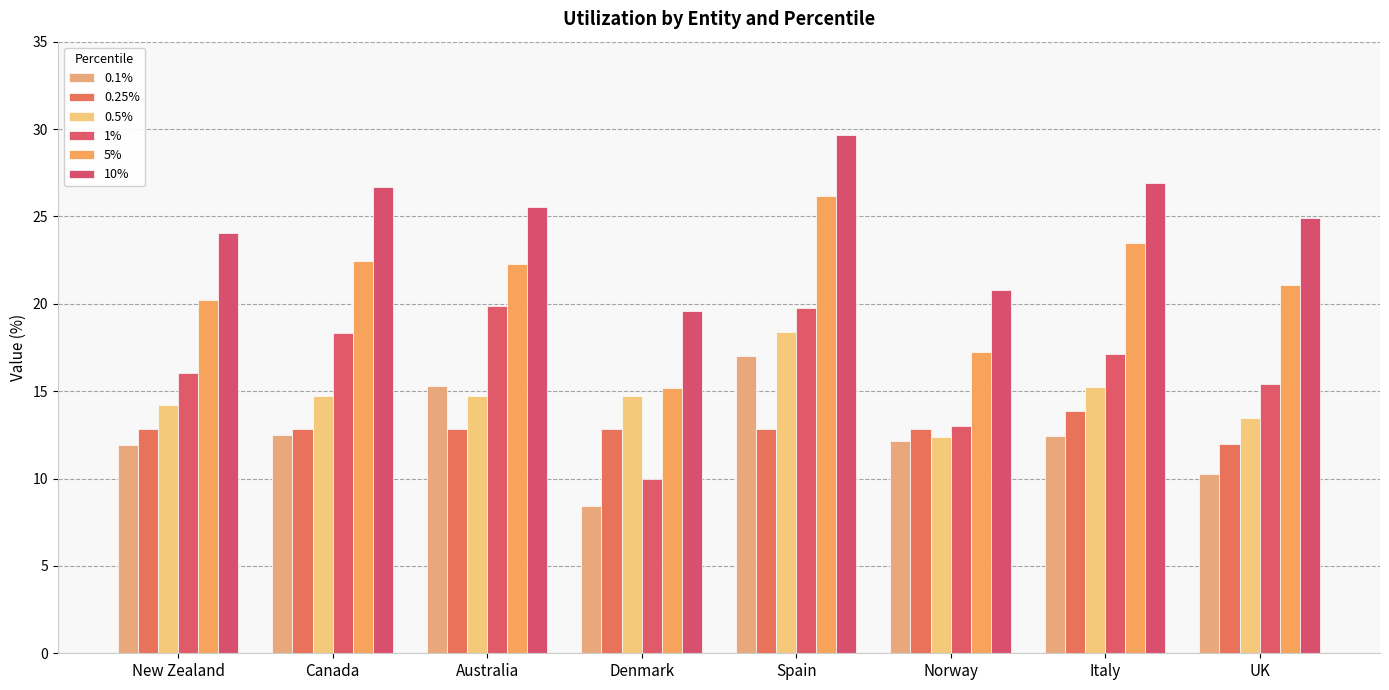

What are all the series names shown in the legend?

0.1%, 0.25%, 0.5%, 1%, 5%, 10%